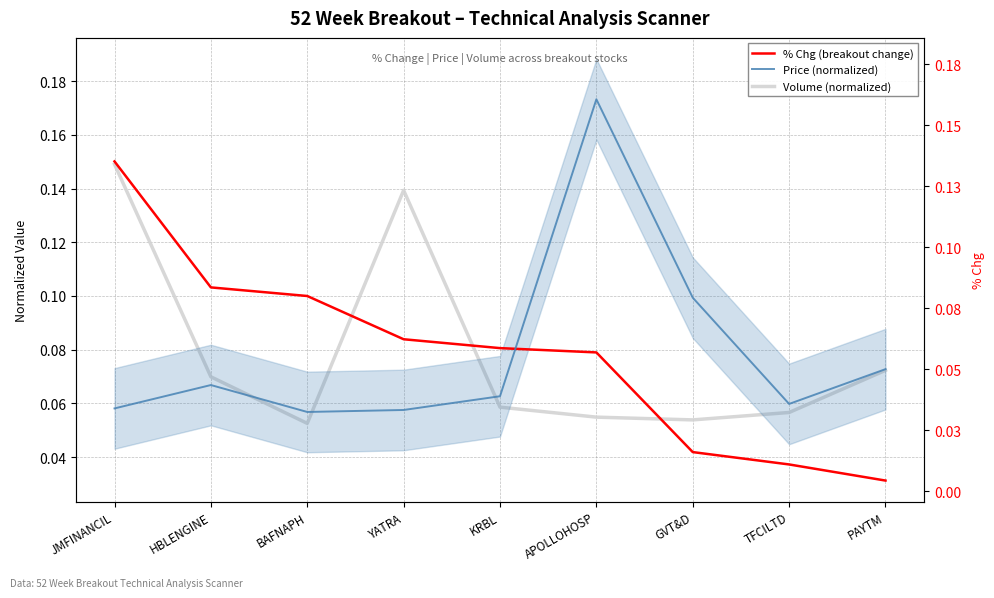

Does the chart have visible grid lines?

Yes